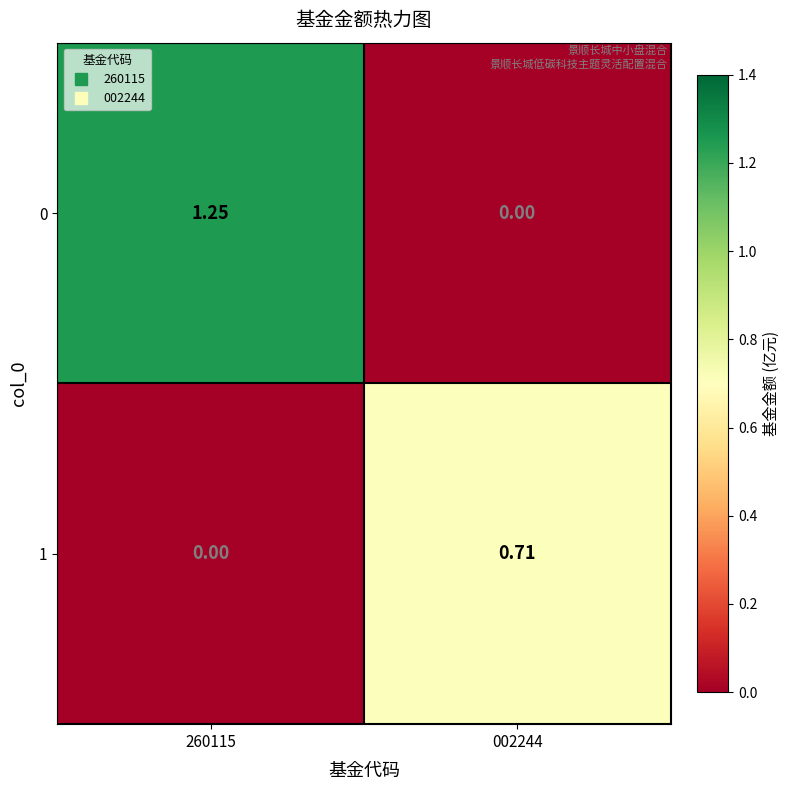

Which series has the largest total across all categories?

0